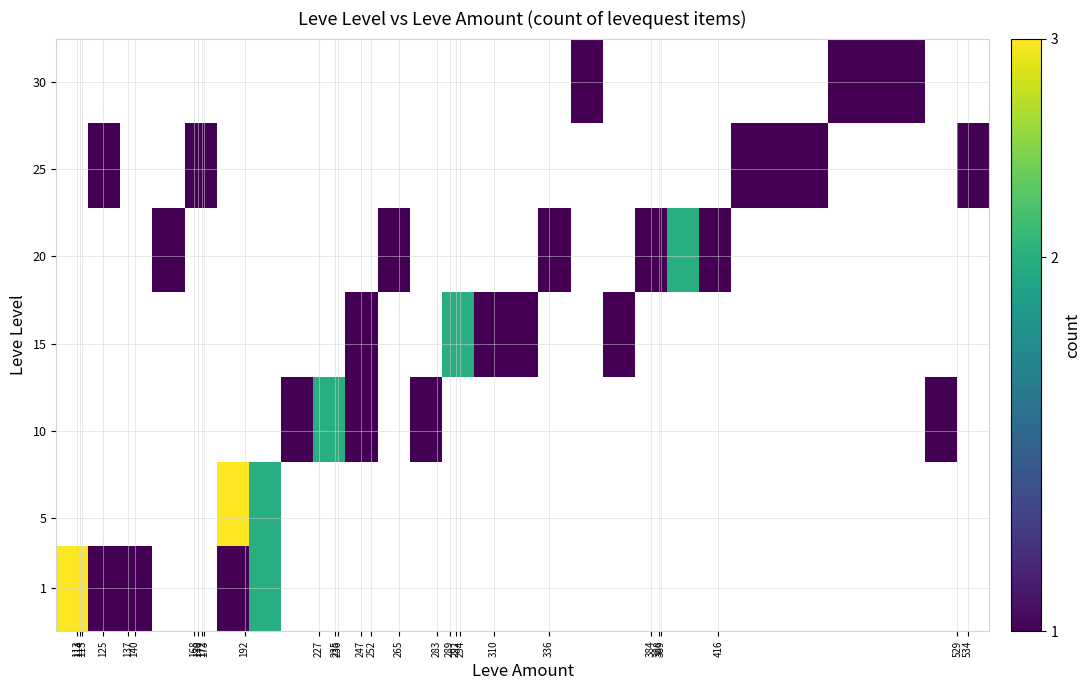

At how many categories does at least one series exceed 1?

6